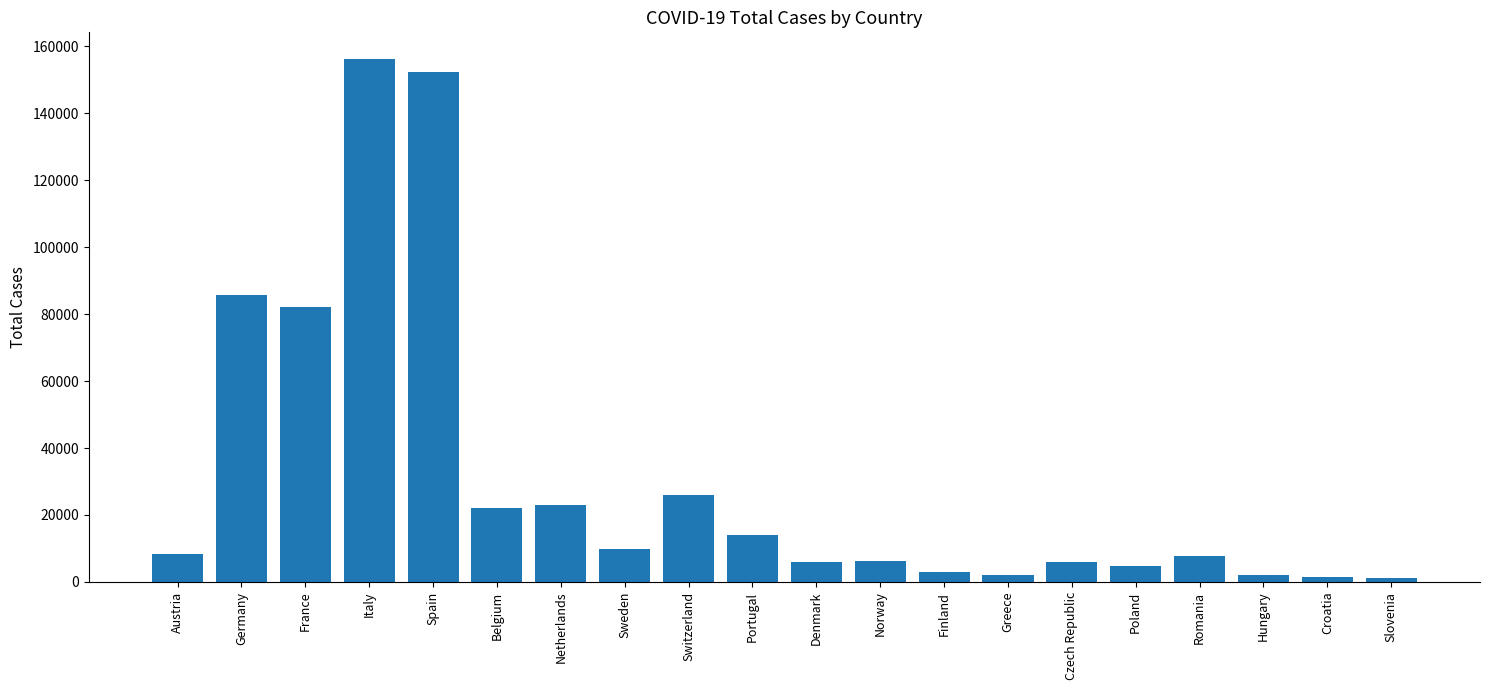

At which category does the chart reach its peak across all series?

Italy